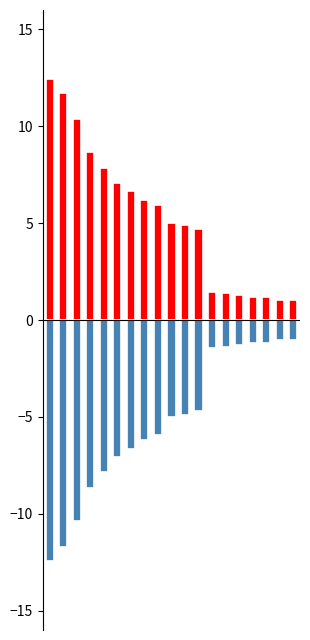

Is the value of Önem (-) at 18 greater than the value of Önem (+) at 4?

No